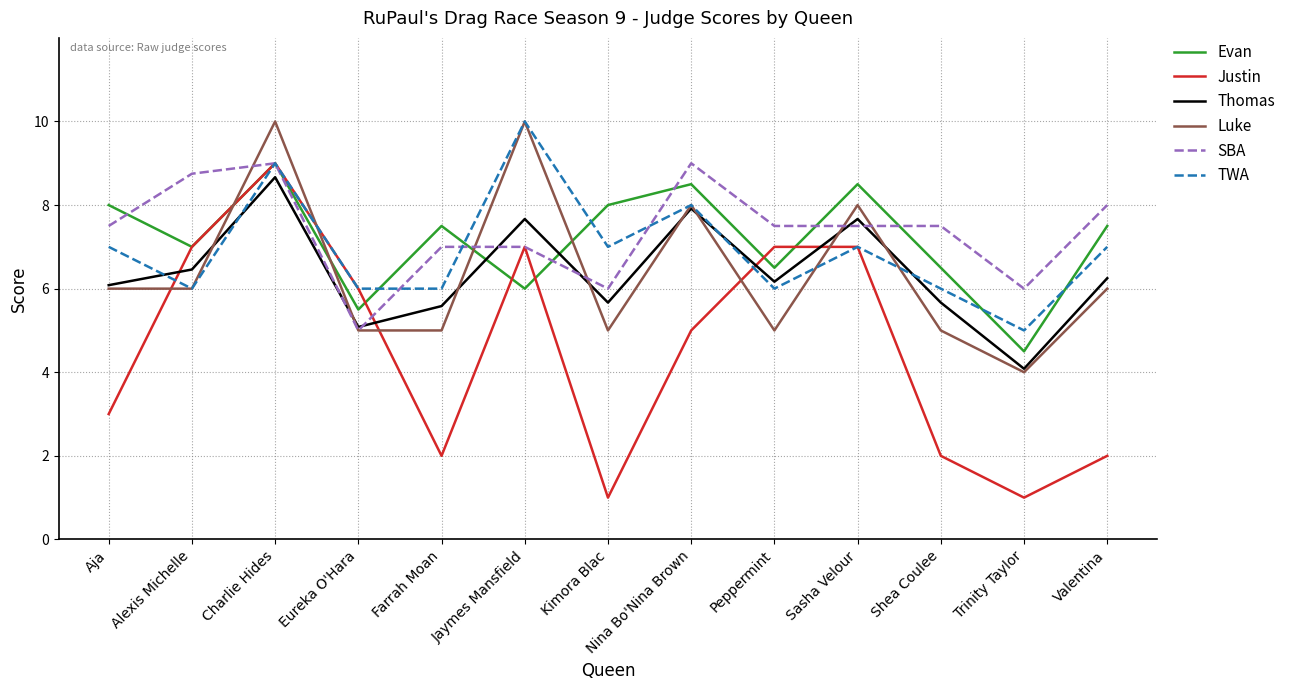

What is the sum of all SBA values?

95.8